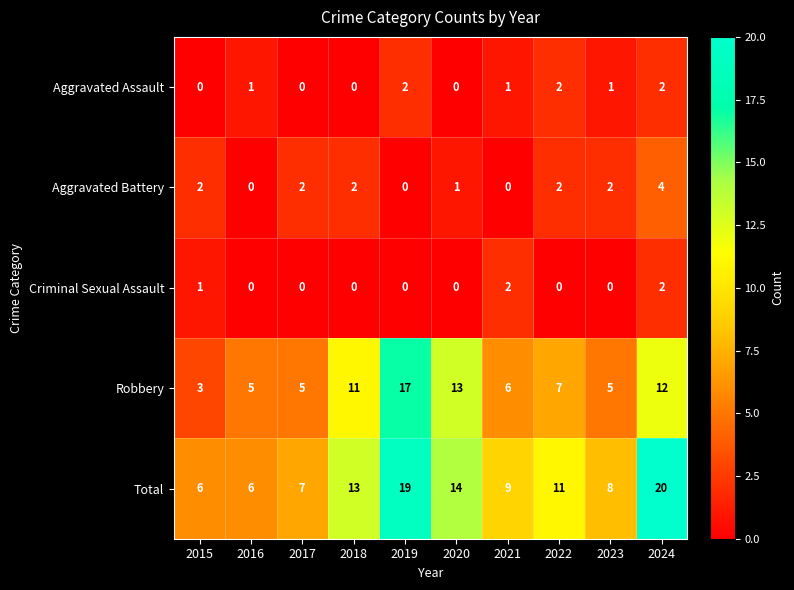

At 2021, list the series in order from largest to smallest.

Total, Robbery, Criminal Sexual Assault, Aggravated Assault, Aggravated Battery